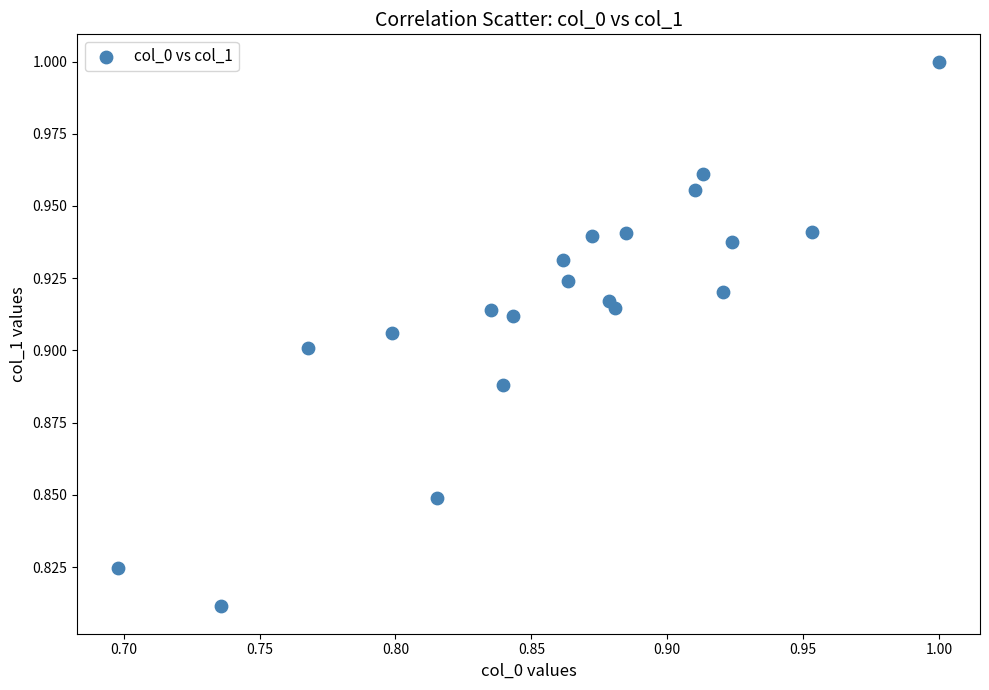

What is the range of X values (max minus min)?

0.3